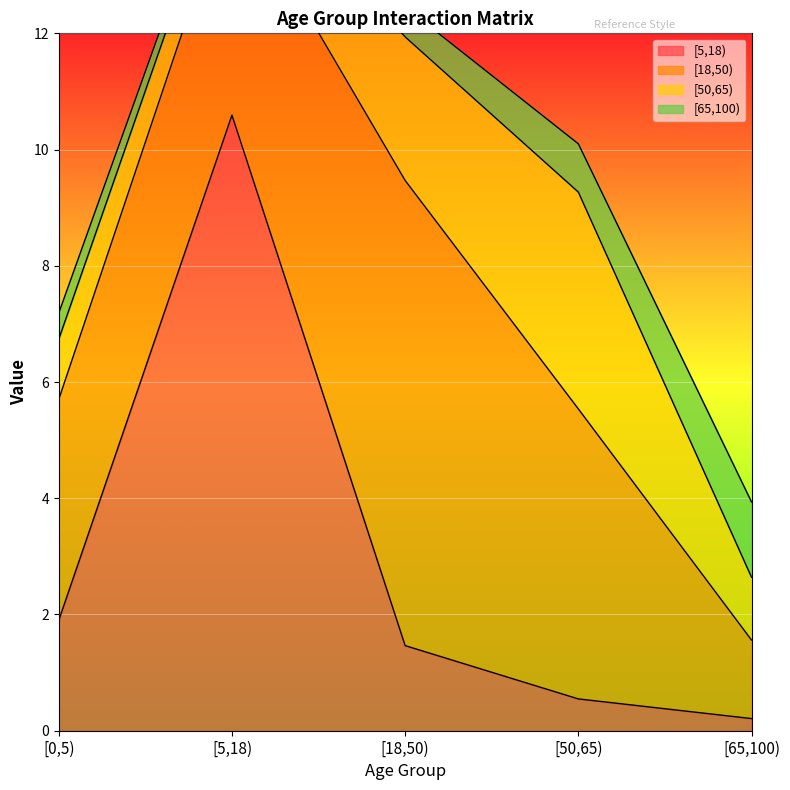

What are all the series names shown in the legend?

[5,18), [18,50), [50,65), [65,100)